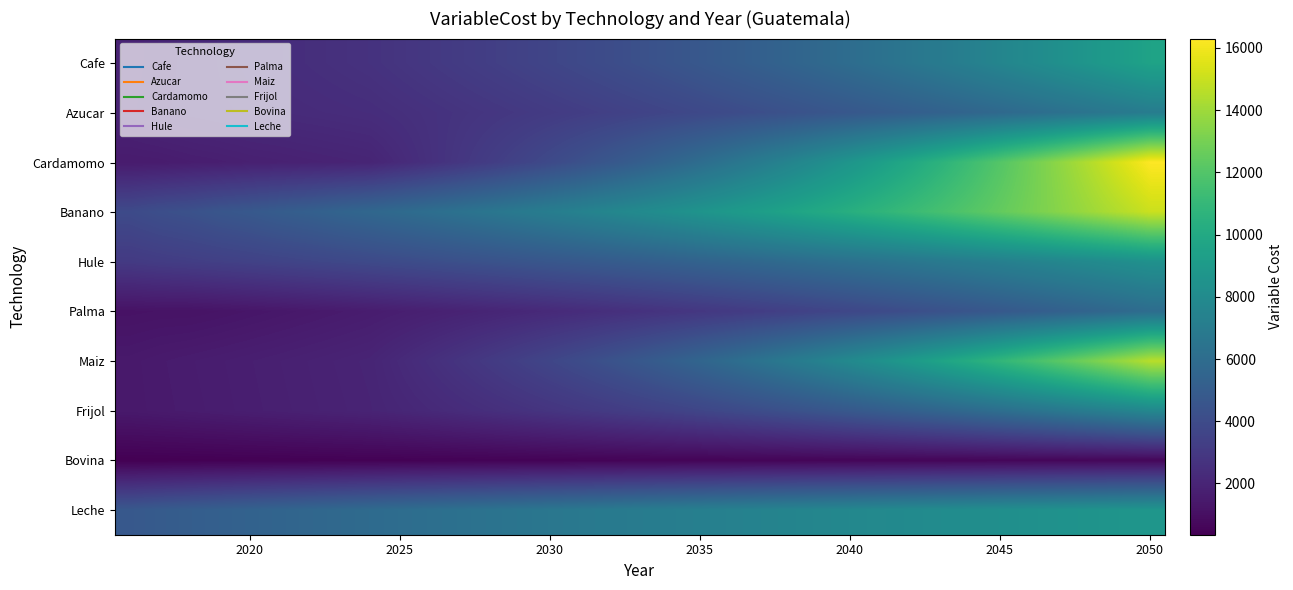

How many data points does each series have?

35